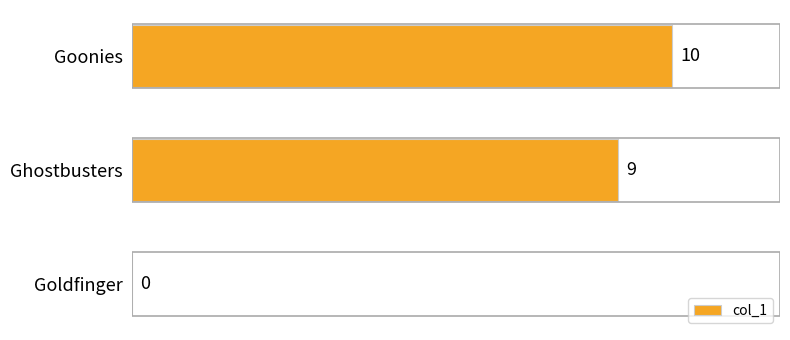

What is the change in value from Ghostbusters to Goldfinger?

-9